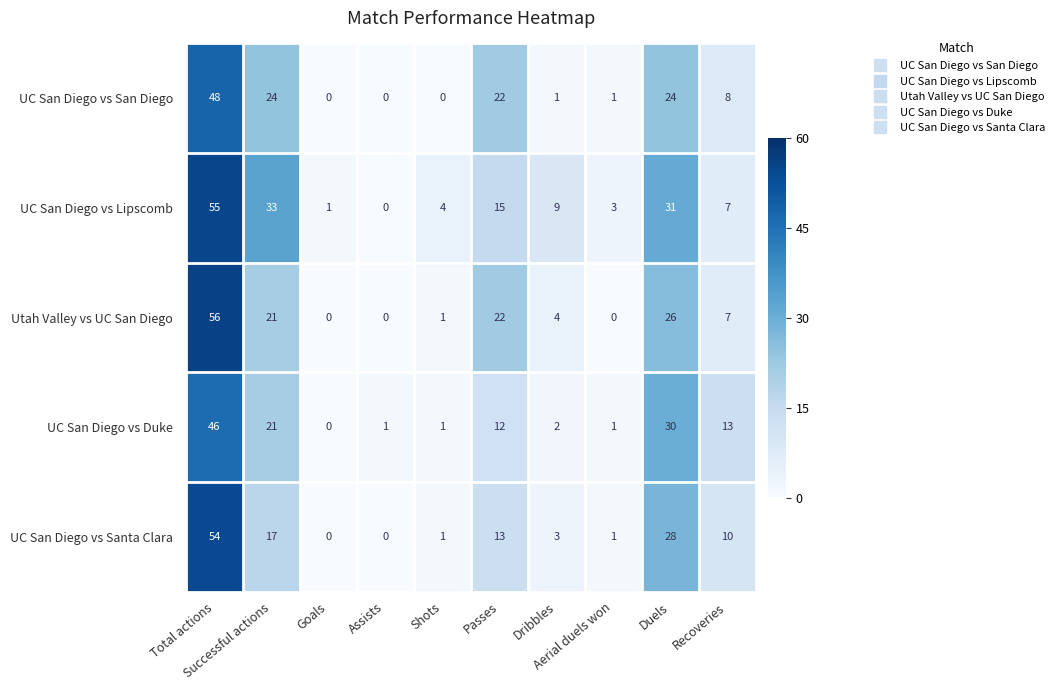

List the series in order of their peak value, lowest first.

UC San Diego vs Duke, UC San Diego vs San Diego, UC San Diego vs Santa Clara, UC San Diego vs Lipscomb, Utah Valley vs UC San Diego